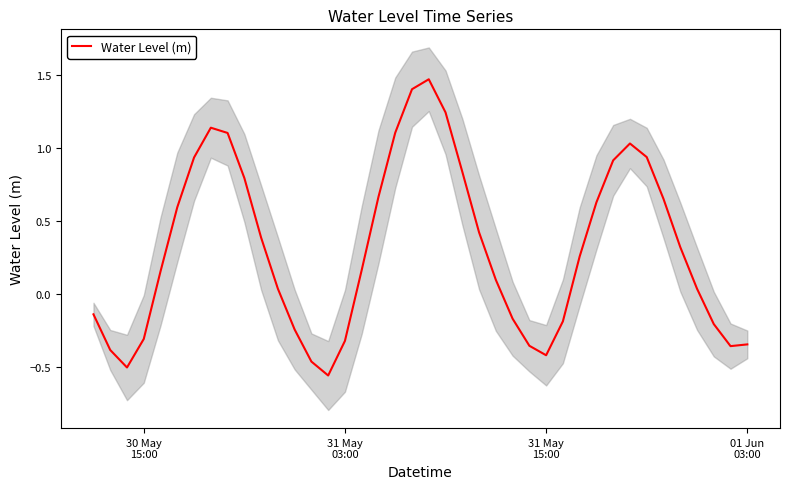

Reading left to right, what are all the values shown in this chart?

-0.1	-0.4	-0.5	-0.3	0.2	0.6	0.9	1.1	1.1	0.8	0.4	0.0	-0.2	-0.5	-0.6	-0.3	0.2	0.7	1.1	1.4	1.5	1.2	0.8	0.4	0.1	-0.2	-0.4	-0.4	-0.2	0.3	0.6	0.9	1.0	0.9	0.7	0.3	0.0	-0.2	-0.4	-0.3